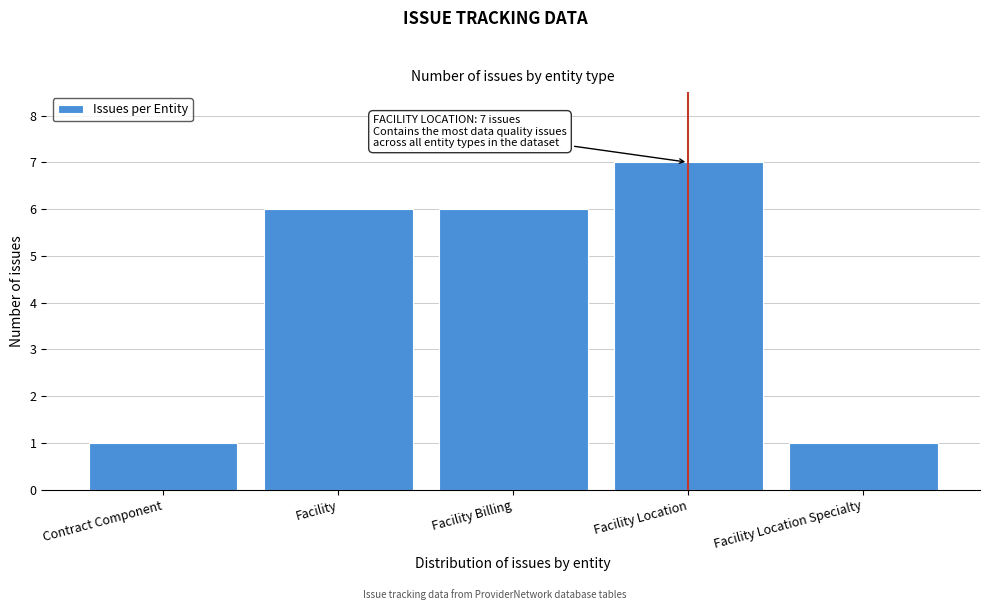

Reading right to left, transcribe all the data shown in this chart.

1	7	6	6	1